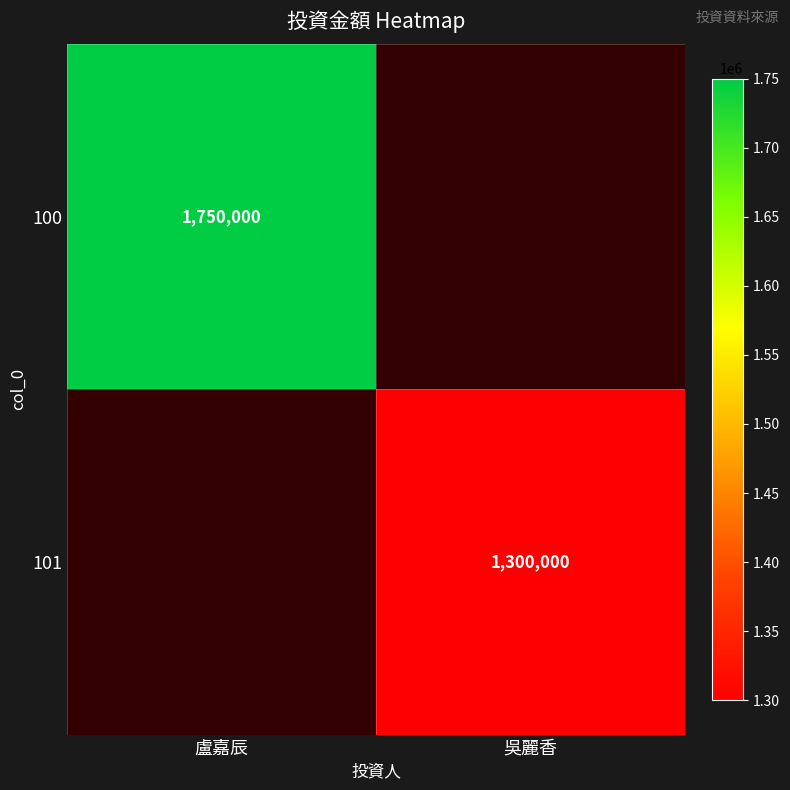

True or false: 101 has a value of 482350 at 吳麗香.

False